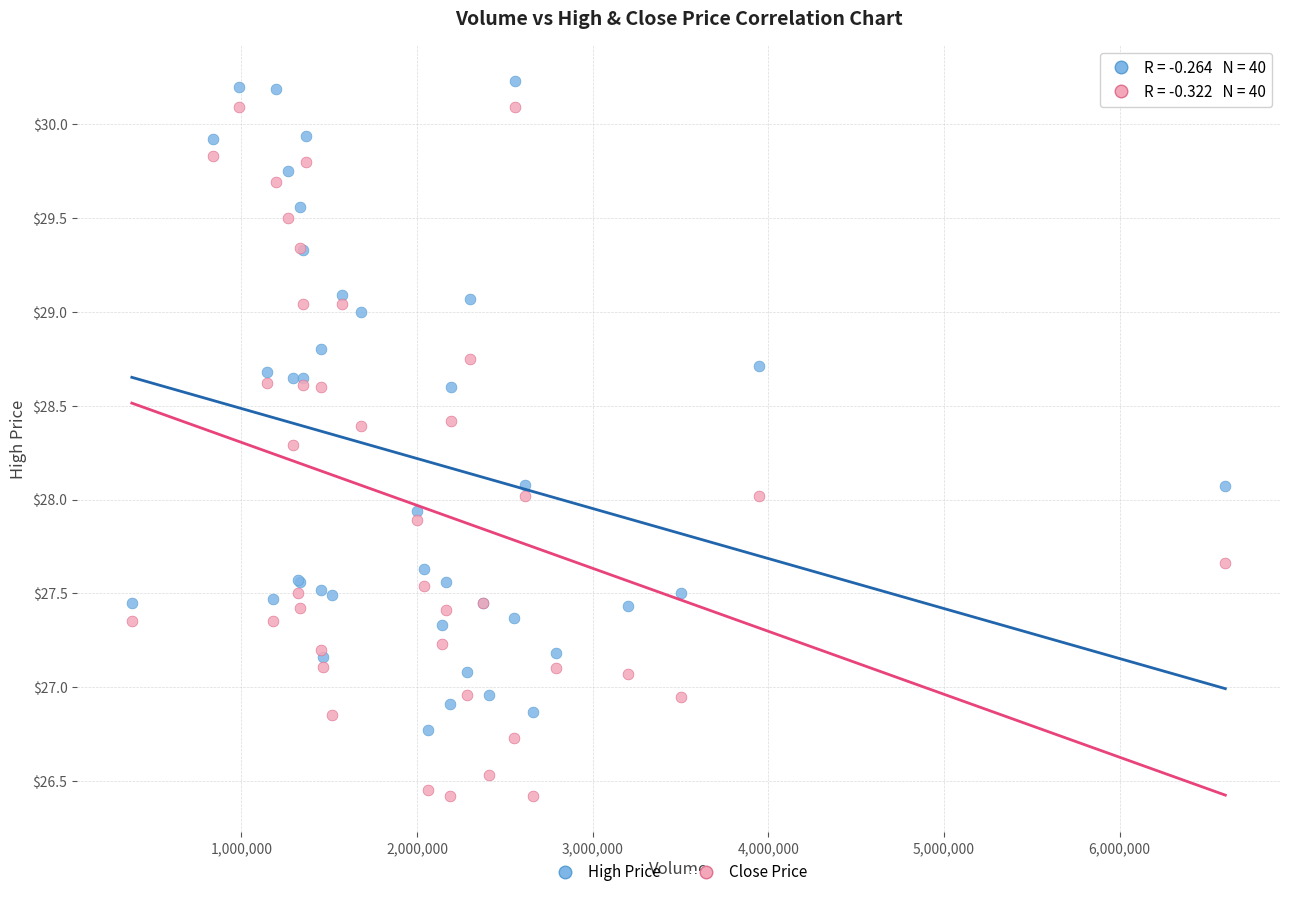

Which series reaches the maximum Y coordinate?

High Price